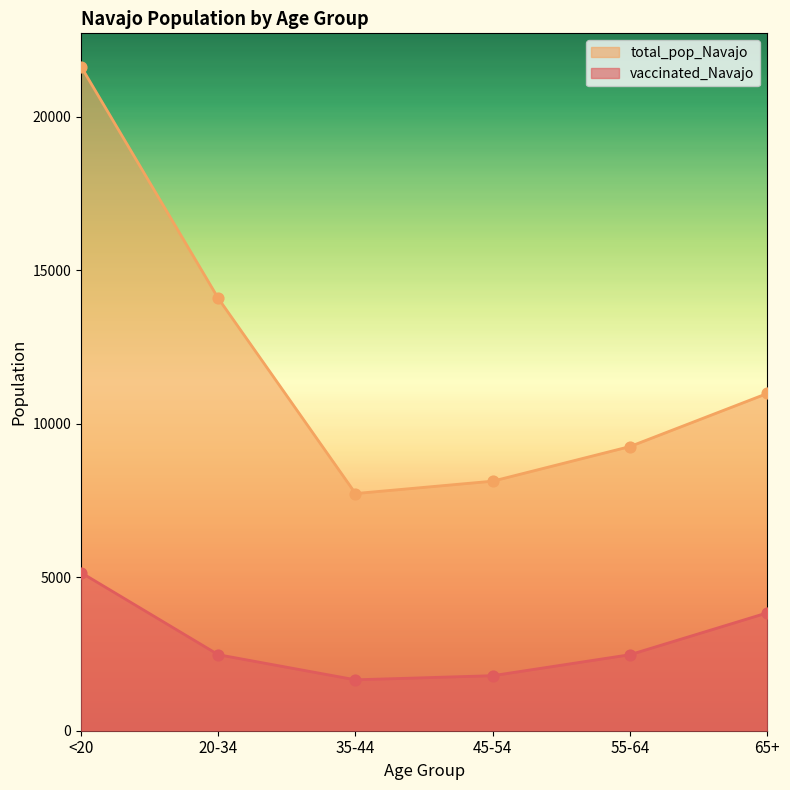

Which series has the largest Y range (max minus min)?

total_pop_Navajo